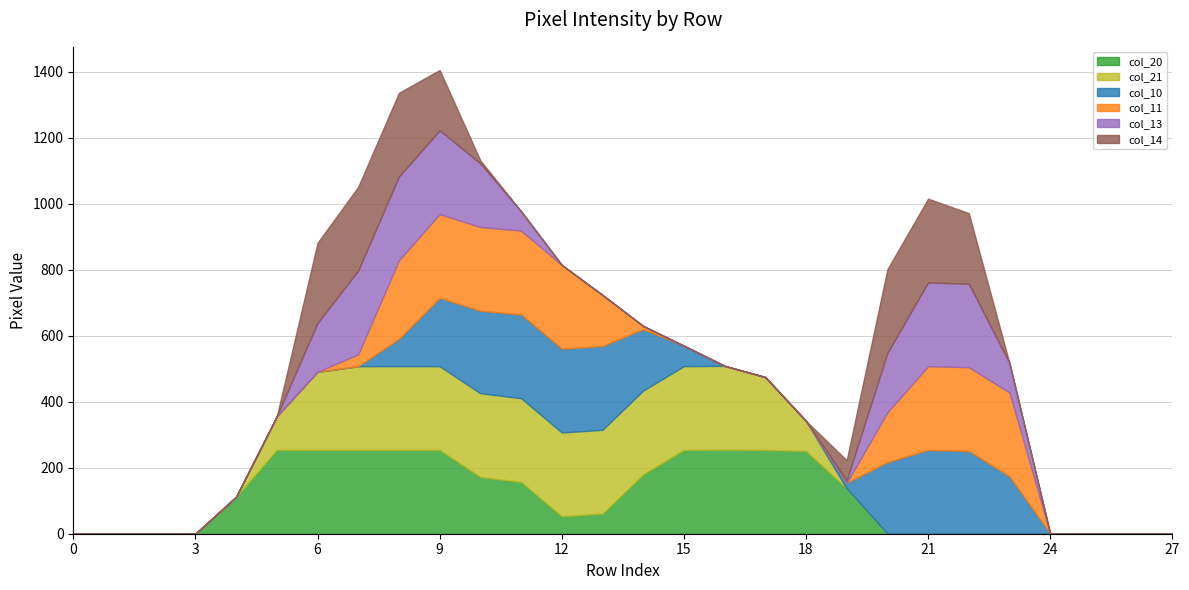

At how many categories does at least one series exceed 160?

18